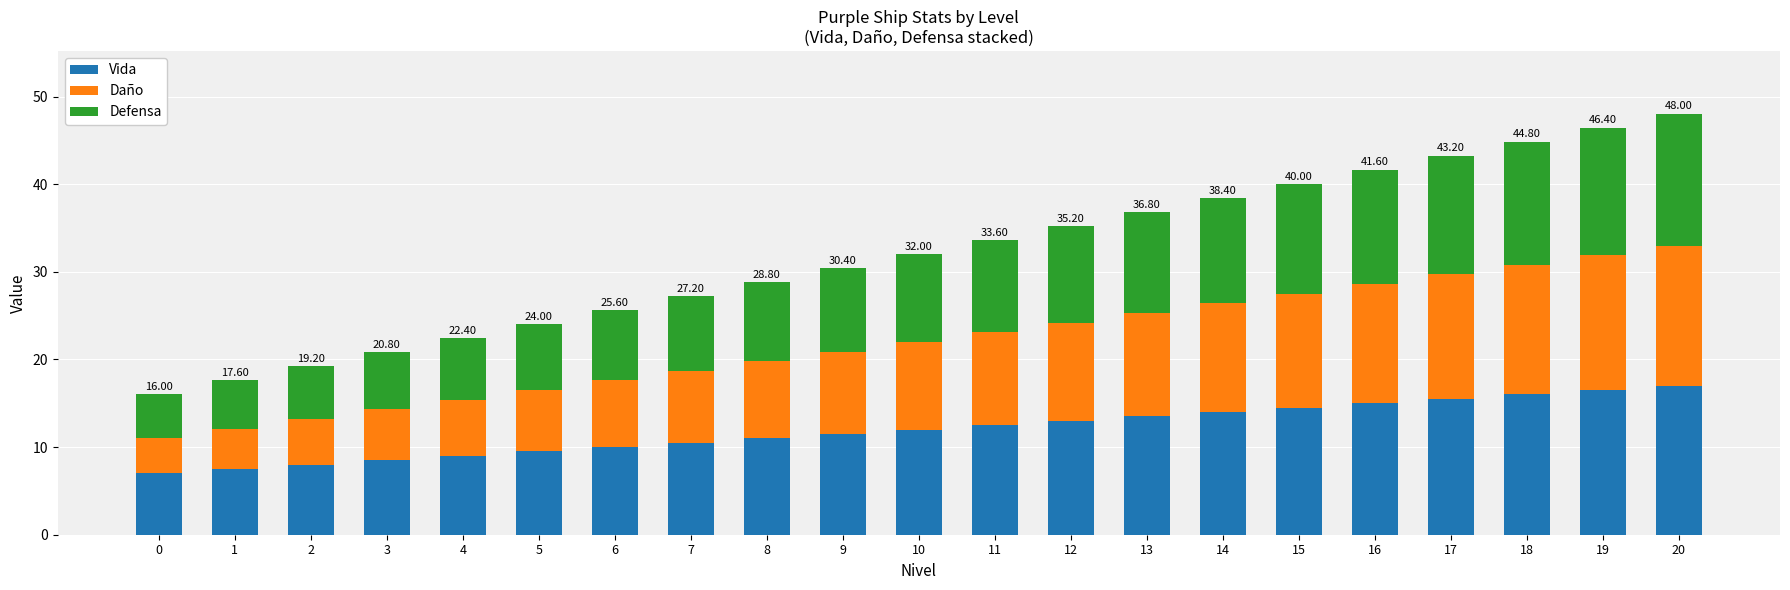

What are all the series names shown in the legend?

Vida, Daño, Defensa